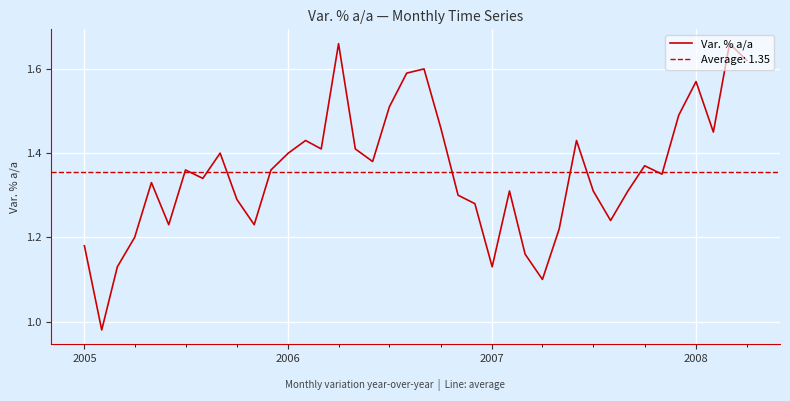

Count the number of values greater than 1.

39